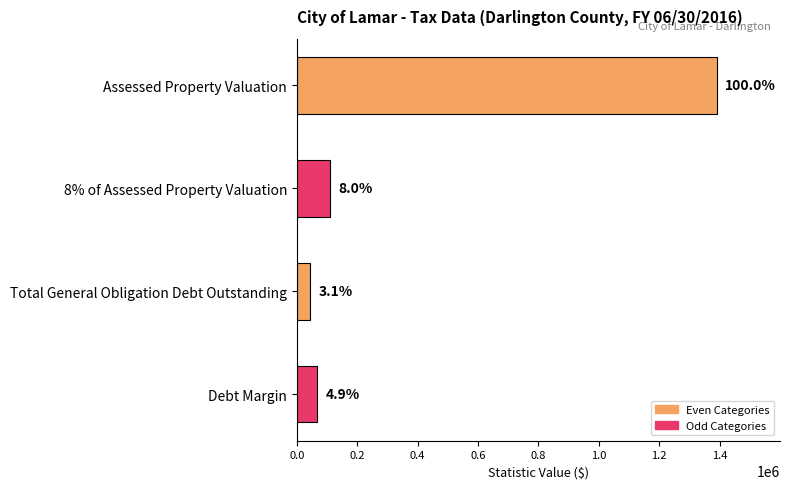

Does the chart contain any negative values?

No